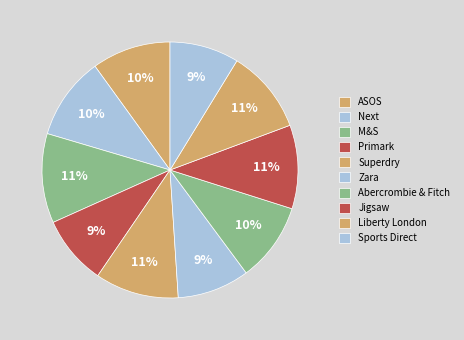

What is the ratio of the value at Primark to the value at M&S?

0.8